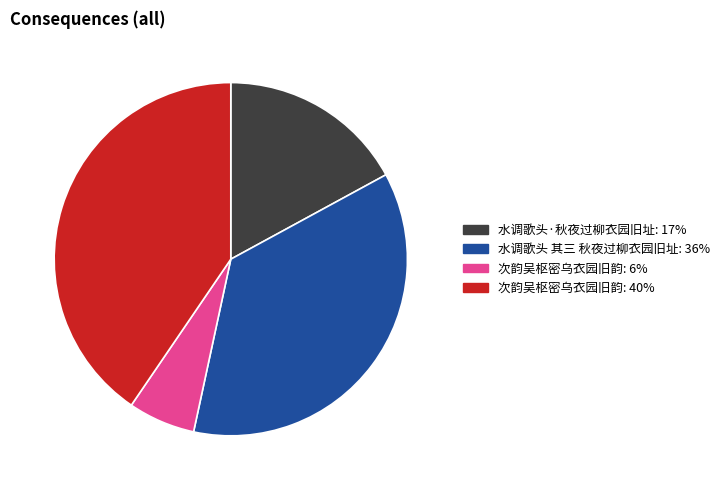

Is there any slice that represents more than half of the pie?

No